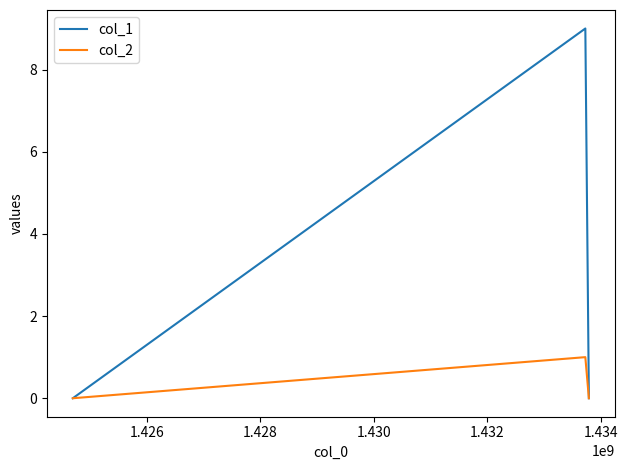

Does the chart display data point markers on the line(s)?

No